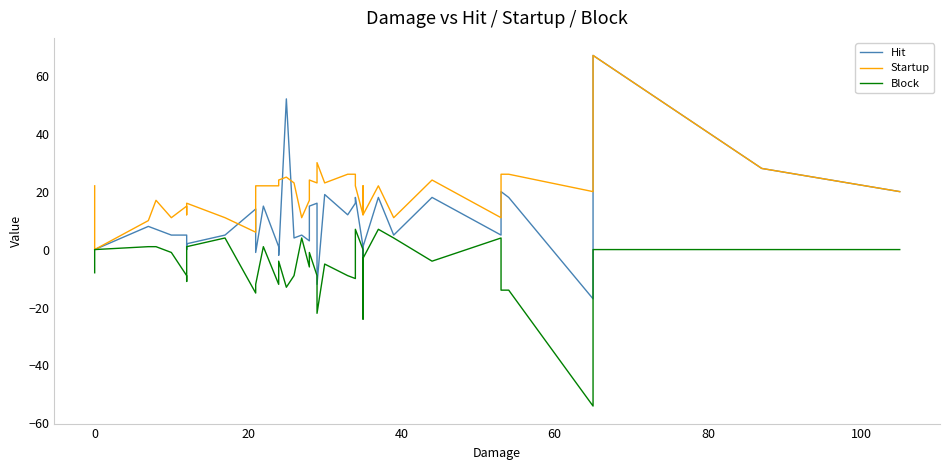

The value of Block at 18 is 1. True or false?

False